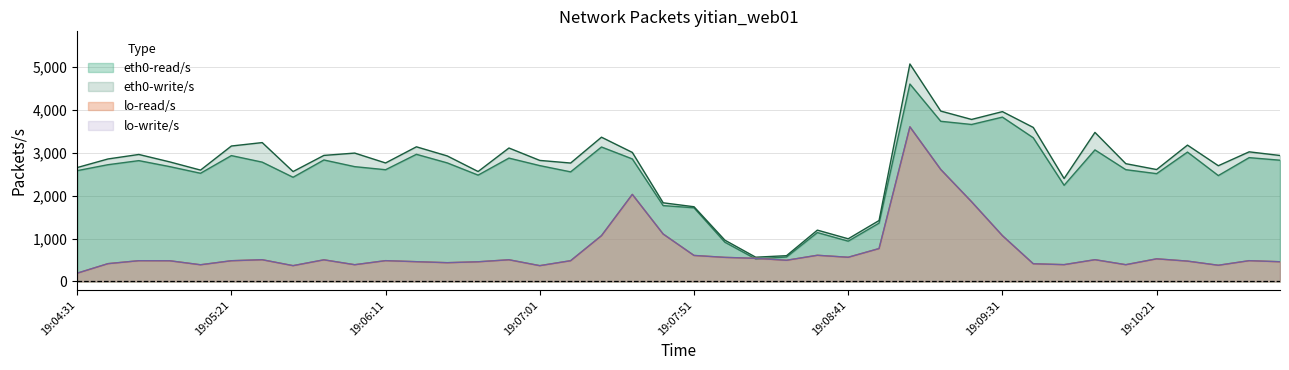

How many intersections are there between eth0-read/s and lo-read/s?

2